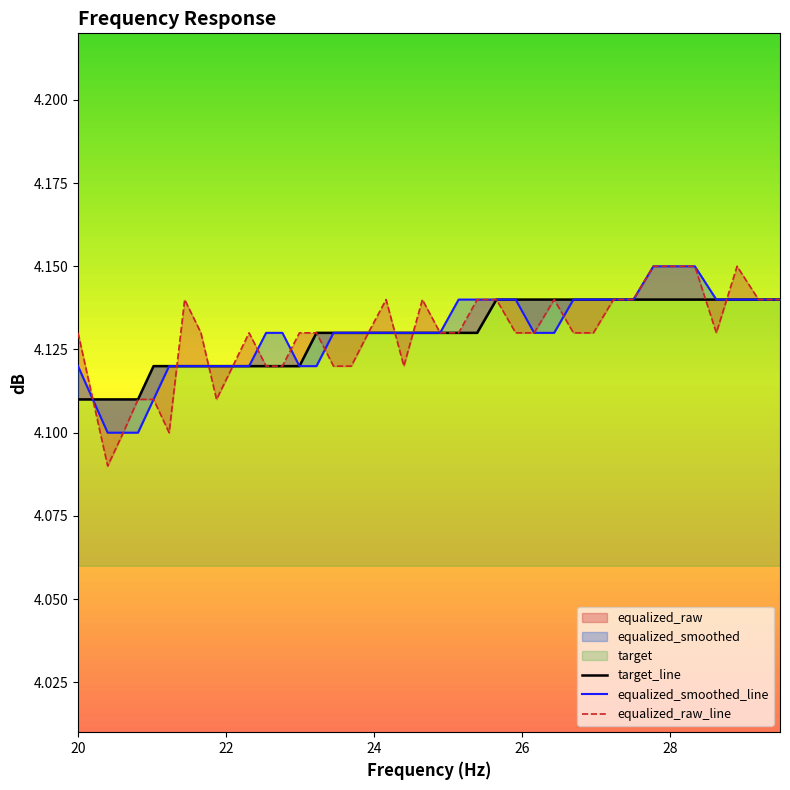

Where is target_line nearest to the value 4?

20